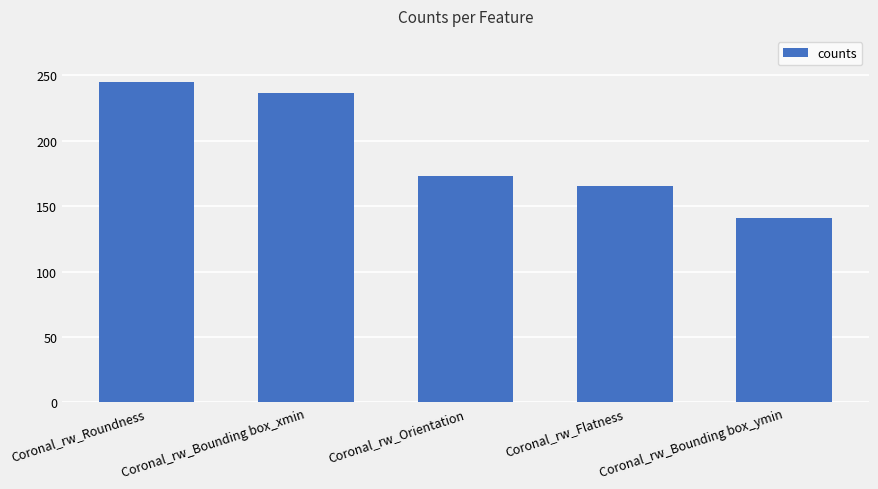

What is the minimum value shown in the chart?

141